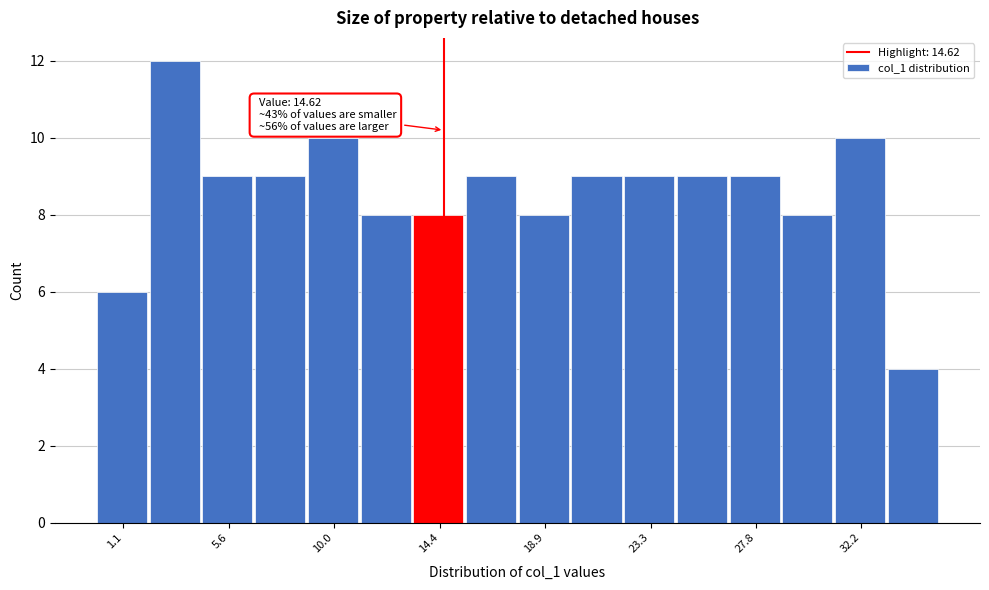

Over which range of the x-axis is the bar tallest?

2.0 to 4.5